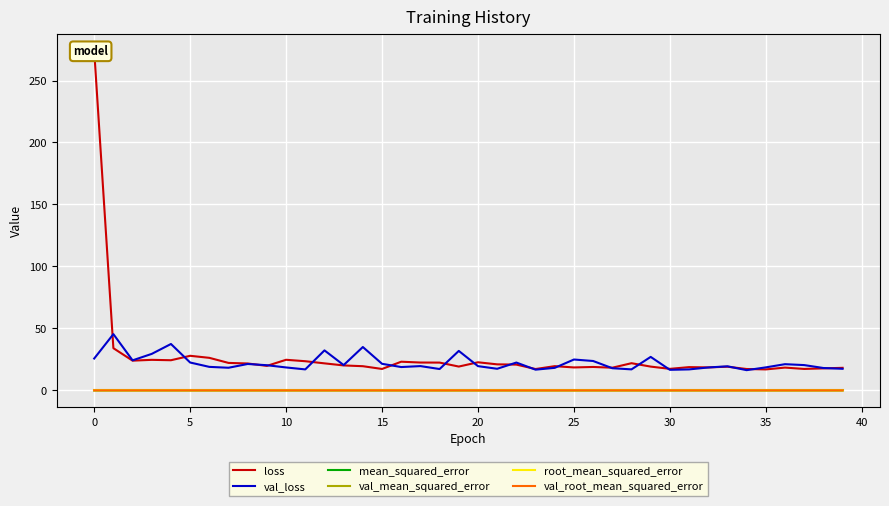

At which label does mean_squared_error reach its minimum?

35